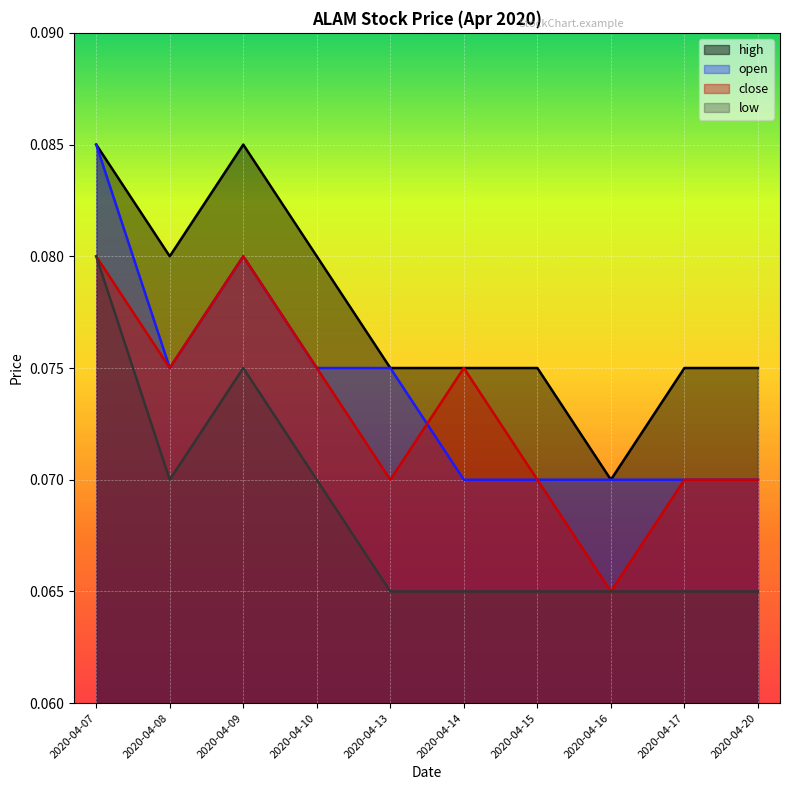

The high series shows 0.0 at 2020-04-17. True or false?

False